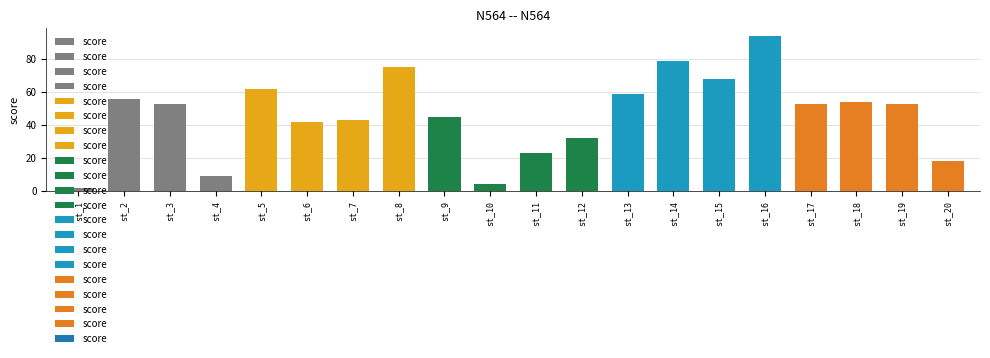

Does the chart contain stacked bars?

No